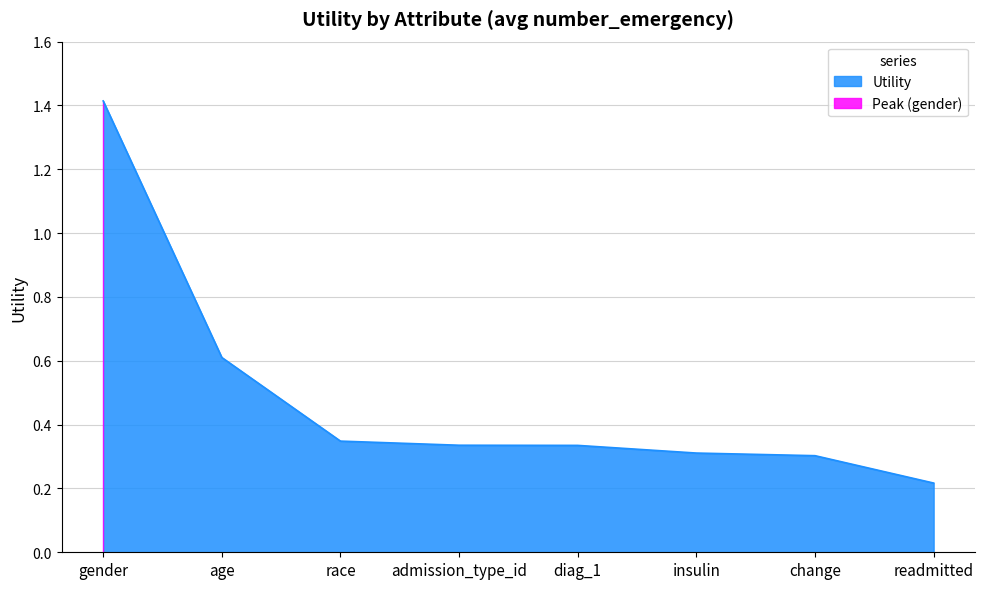

Rank the categories by value from lowest to highest.

readmitted, change, insulin, diag_1, admission_type_id, race, age, gender